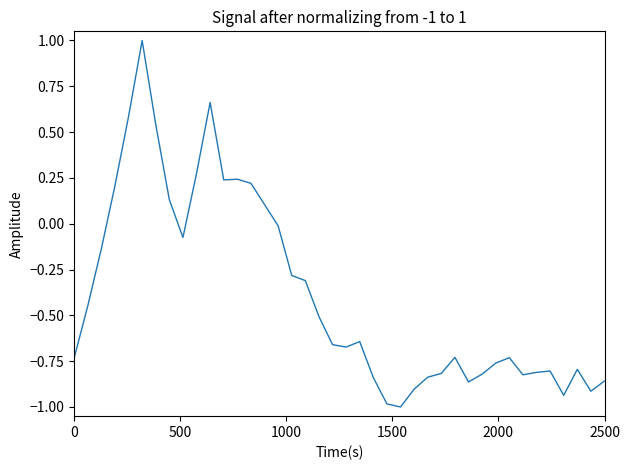

What is the difference between the maximum and minimum values?

2.0